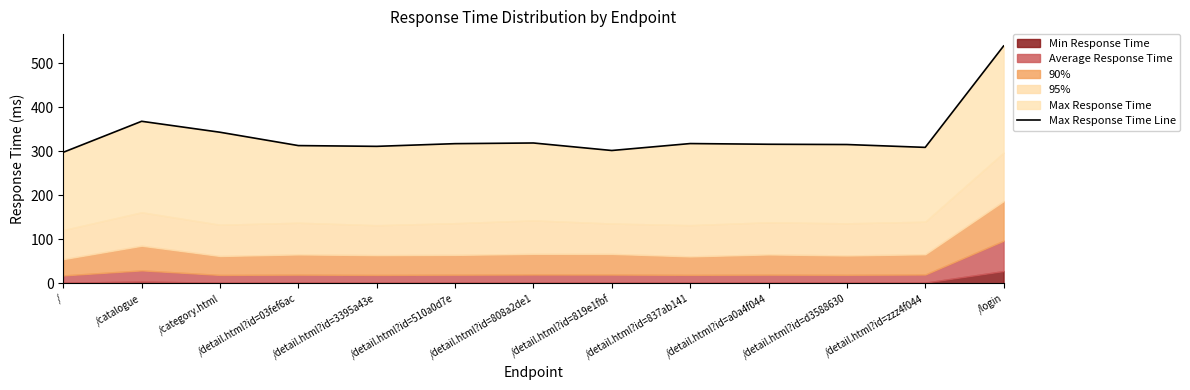

What is the average value?

336.1